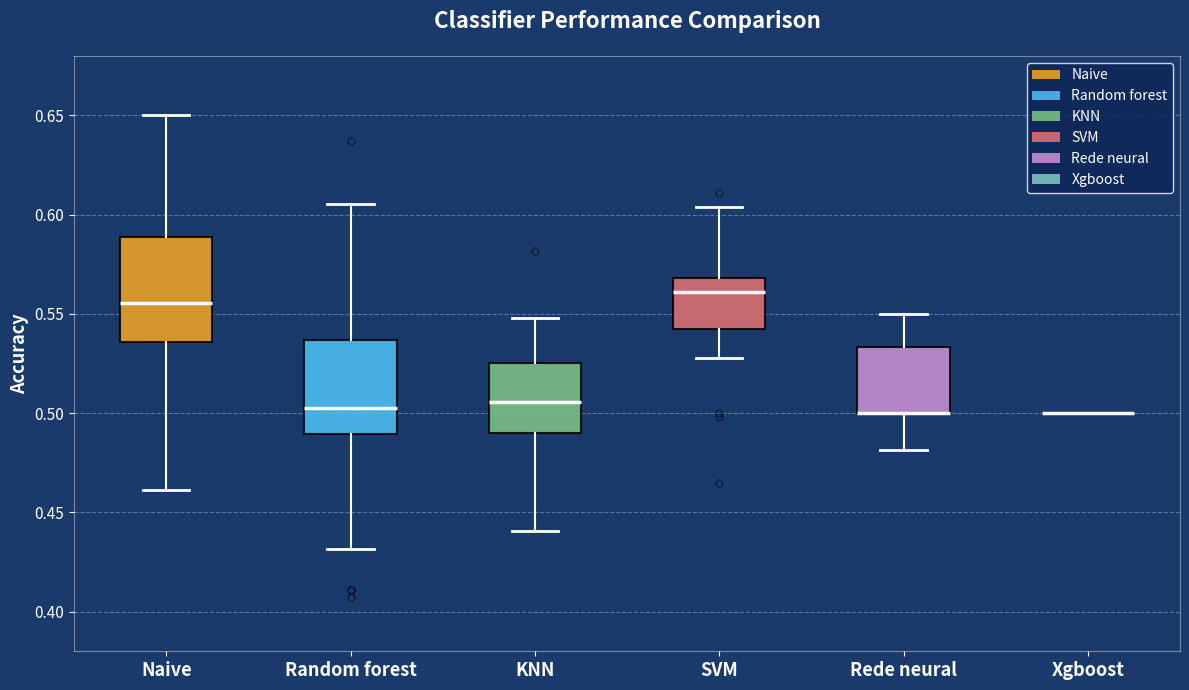

Reading left to right, transcribe this box plot: for each box, give where its median line is, the range the box spans, and where its two whiskers end, as read against the y-axis. The values are not printed on the chart, so give them approximately, as read against the axis.

Naive: median 0.555, box 0.535 to 0.590, whiskers 0.460 to 0.650
Random forest: median 0.505, box 0.490 to 0.535, whiskers 0.430 to 0.605
KNN: median 0.505, box 0.490 to 0.525, whiskers 0.440 to 0.550
SVM: median 0.560, box 0.545 to 0.570, whiskers 0.530 to 0.605
Rede neural: median 0.500 (drawn on the box's lower edge), box 0.500 to 0.535, whiskers 0.480 to 0.550
Xgboost: box collapsed to a line at 0.500, whiskers 0.500 to 0.500